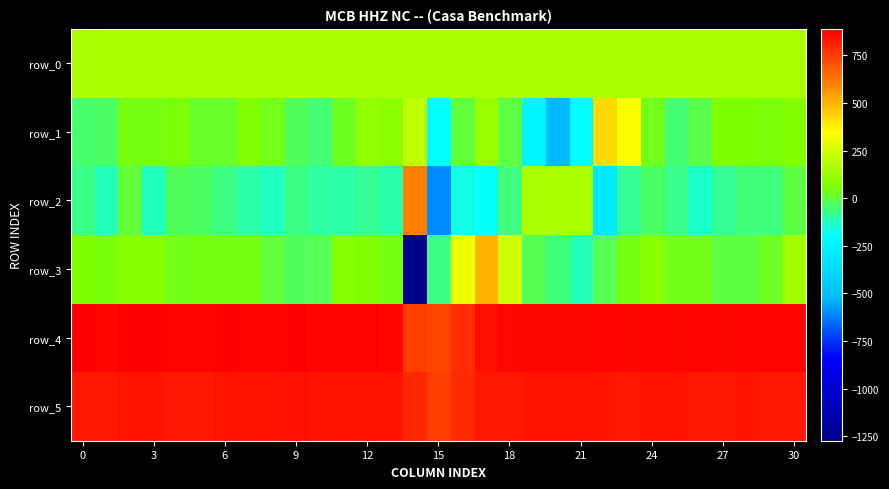

Where is row_3 nearest to the value -384?

21